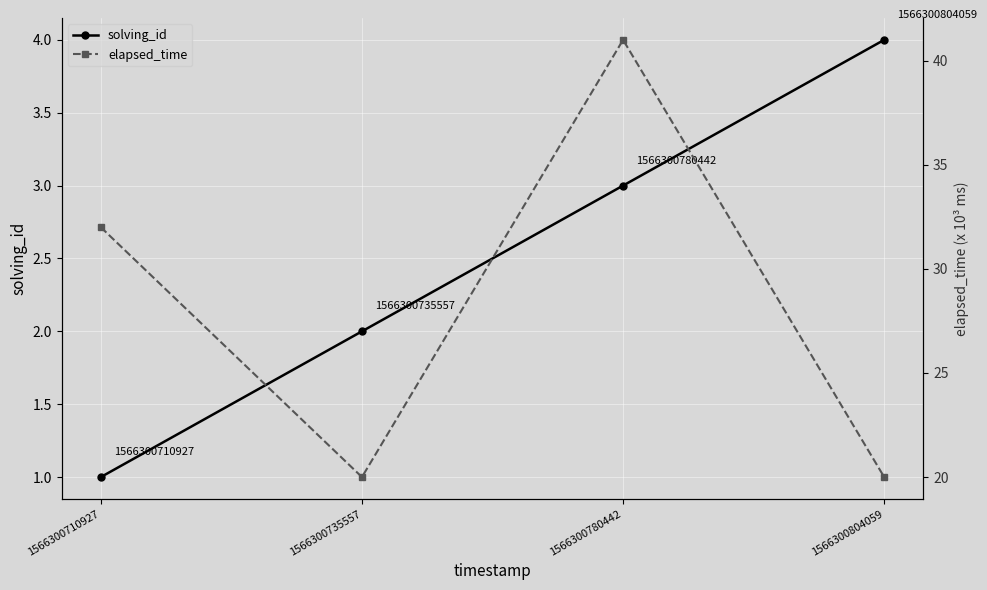

What is the sum of all elapsed_time values?

113